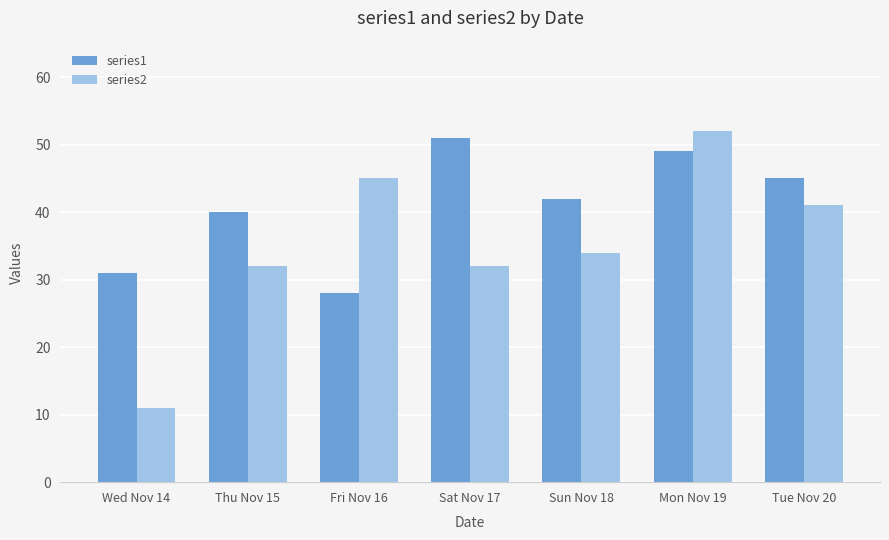

Is it true that series2 equals 3 at Wed Nov 14?

False